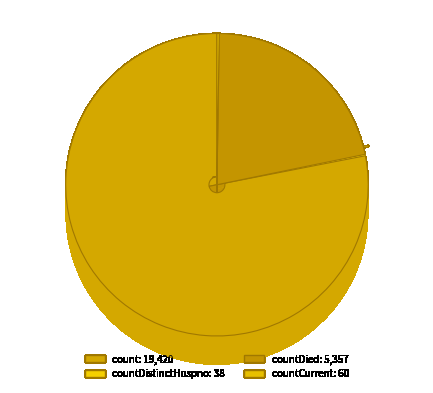

Does countDistinctHospno represent more than half of the total?

No